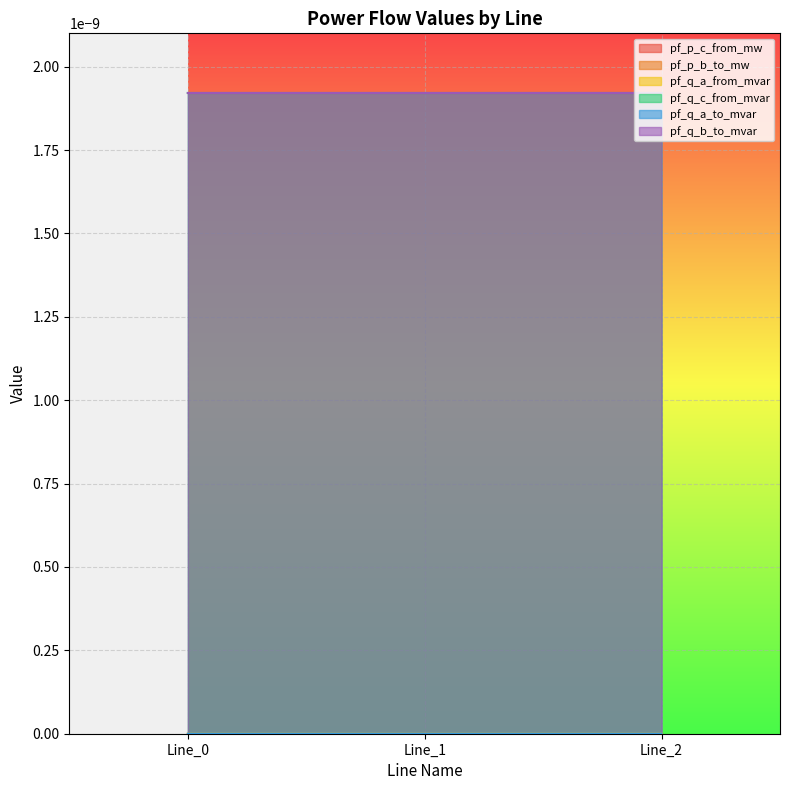

Is the value of pf_q_c_from_mvar at Line_2 greater than the value of pf_p_c_from_mw at Line_1?

Yes